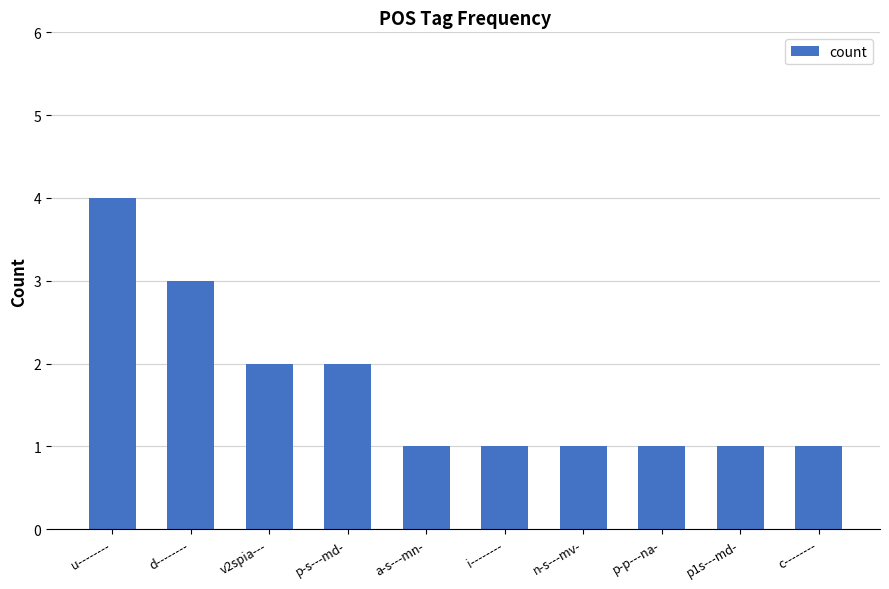

The chart shows a value of 1 at c--------. True or false?

True